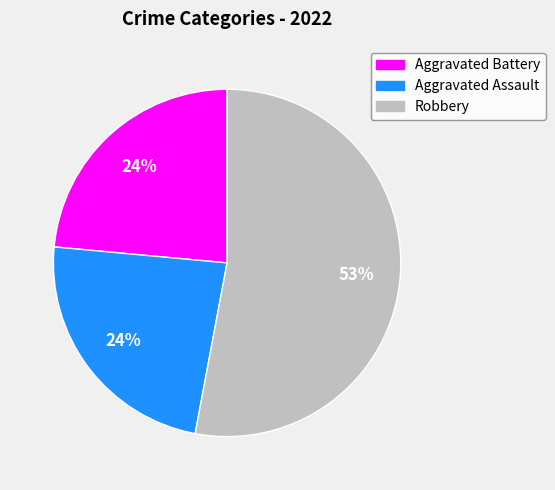

To the nearest percent, what percentage of the pie is Aggravated Battery?

24%